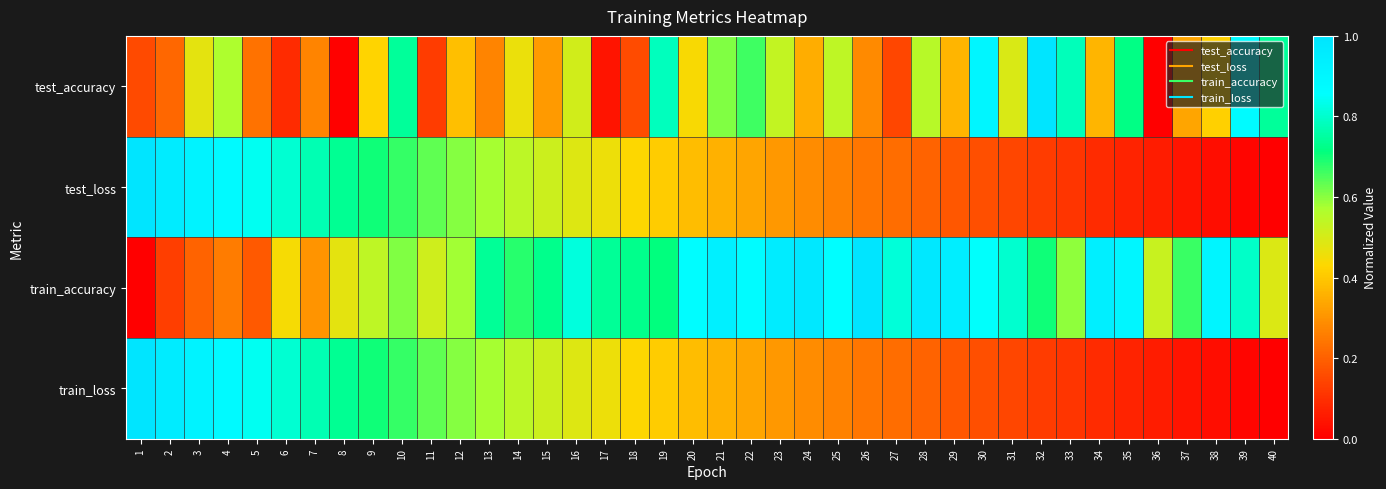

Reading left to right, list all the values displayed in this chart.

test_accuracy: 1=0.2	2=0.2	3=0.5	4=0.6	5=0.2	6=0.1	7=0.3	8=0.0	9=0.4	10=0.7	11=0.1	12=0.4	13=0.3	14=0.5	15=0.3	16=0.5	17=0.0	18=0.2	19=0.8	20=0.4	21=0.6	22=0.7	23=0.5	24=0.4	25=0.5	26=0.3	27=0.1	28=0.6	29=0.4	30=0.9	31=0.5	32=1.0	33=0.8	34=0.4	35=0.7	36=0.0	37=0.3	38=0.4	39=0.9	40=0.7
test_loss: 1=1.0	2=1.0	3=0.9	4=0.9	5=0.8	6=0.8	7=0.8	8=0.7	9=0.7	10=0.7	11=0.6	12=0.6	13=0.6	14=0.5	15=0.5	16=0.5	17=0.5	18=0.4	19=0.4	20=0.4	21=0.4	22=0.3	23=0.3	24=0.3	25=0.3	26=0.2	27=0.2	28=0.2	29=0.2	30=0.2	31=0.1	32=0.1	33=0.1	34=0.1	35=0.1	36=0.1	37=0.0	38=0.0	39=0.0	40=0.0
train_accuracy: 1=0.0	2=0.1	3=0.2	4=0.3	5=0.2	6=0.4	7=0.3	8=0.5	9=0.5	10=0.6	11=0.5	12=0.6	13=0.7	14=0.7	15=0.7	16=0.8	17=0.7	18=0.7	19=0.7	20=0.9	21=0.9	22=0.9	23=1.0	24=1.0	25=0.9	26=1.0	27=0.8	28=1.0	29=0.9	30=0.9	31=0.8	32=0.7	33=0.6	34=0.9	35=0.9	36=0.5	37=0.7	38=0.9	39=0.8	40=0.5
train_loss: 1=1.0	2=1.0	3=0.9	4=0.9	5=0.8	6=0.8	7=0.8	8=0.7	9=0.7	10=0.7	11=0.6	12=0.6	13=0.6	14=0.5	15=0.5	16=0.5	17=0.5	18=0.4	19=0.4	20=0.4	21=0.4	22=0.3	23=0.3	24=0.3	25=0.3	26=0.2	27=0.2	28=0.2	29=0.2	30=0.2	31=0.1	32=0.1	33=0.1	34=0.1	35=0.1	36=0.1	37=0.0	38=0.0	39=0.0	40=0.0